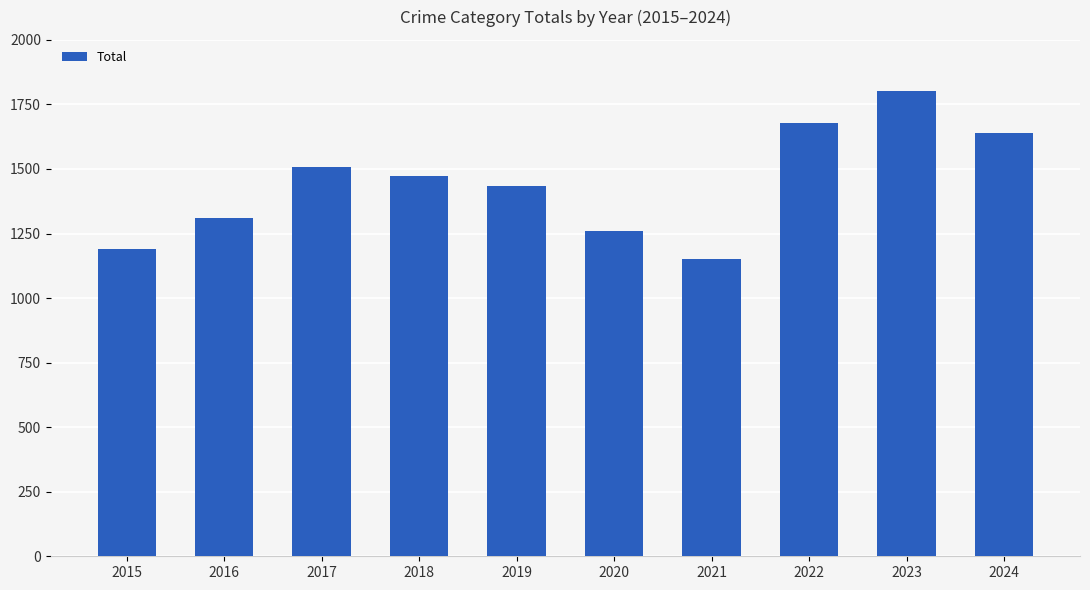

What is the change in value from 2018 to 2021?

-323